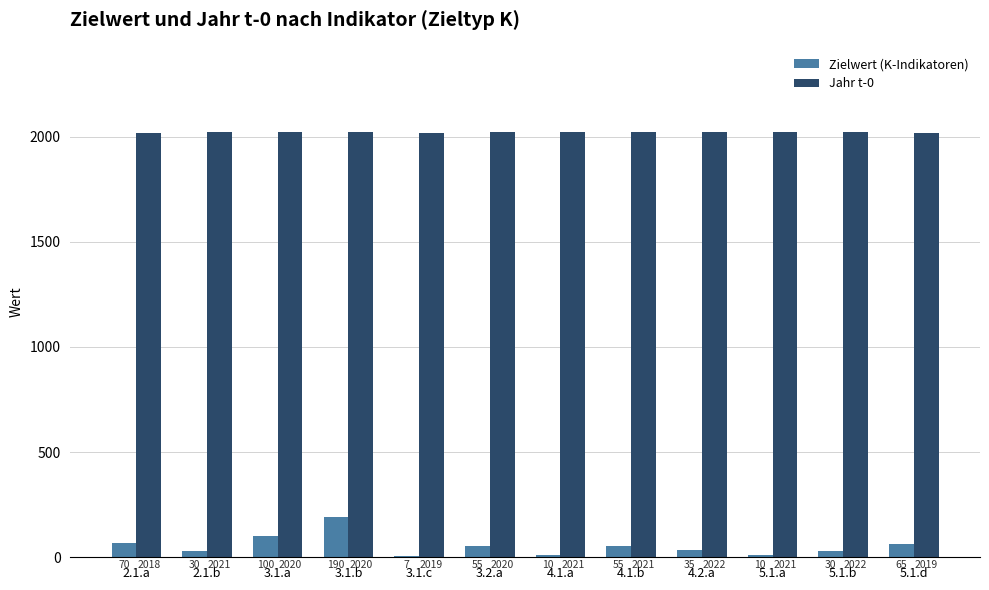

What are all the series names shown in the legend?

Zielwert (K-Indikatoren), Jahr t-0